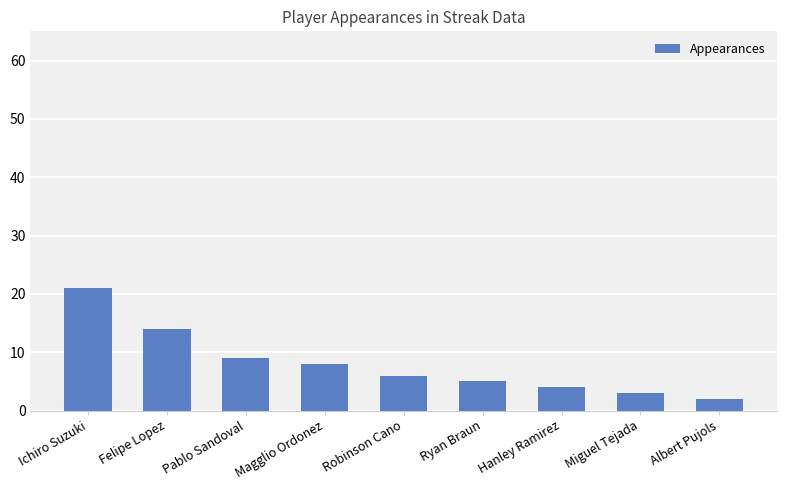

List the labels in order of value, largest first.

Ichiro Suzuki, Felipe Lopez, Pablo Sandoval, Magglio Ordonez, Robinson Cano, Ryan Braun, Hanley Ramirez, Miguel Tejada, Albert Pujols